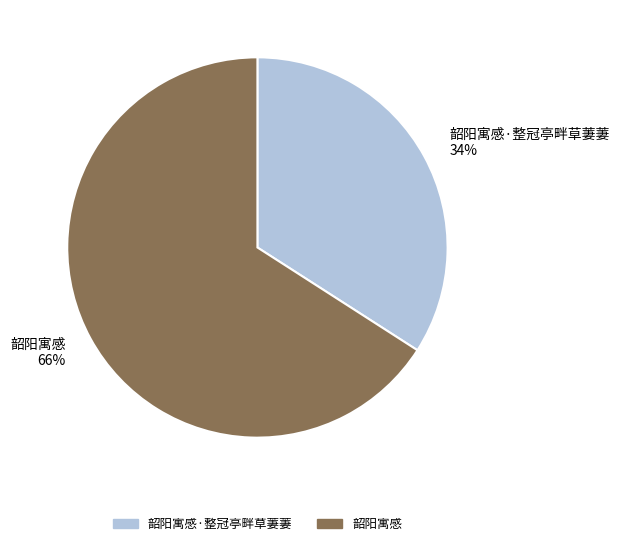

Rank the categories by value from highest to lowest.

韶阳寓感 66%, 韶阳寓感·整冠亭畔草萋萋 34%